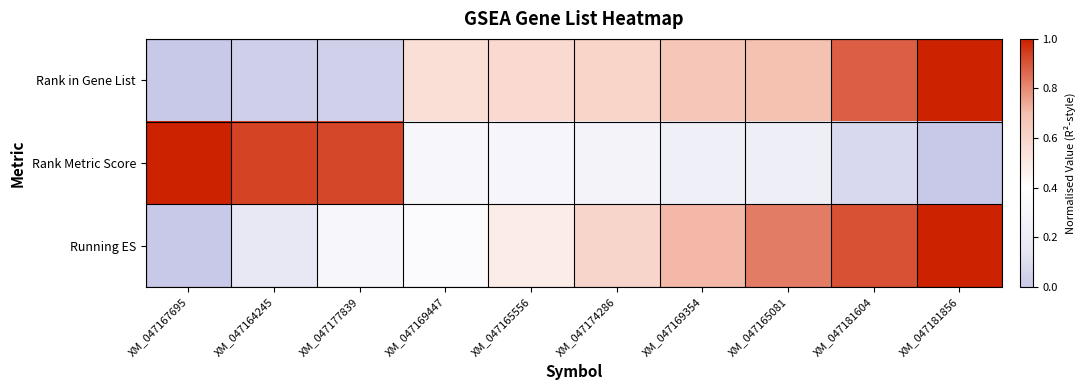

Between XM_047164245 and XM_047181604, which series saw the biggest shift?

Rank Metric Score